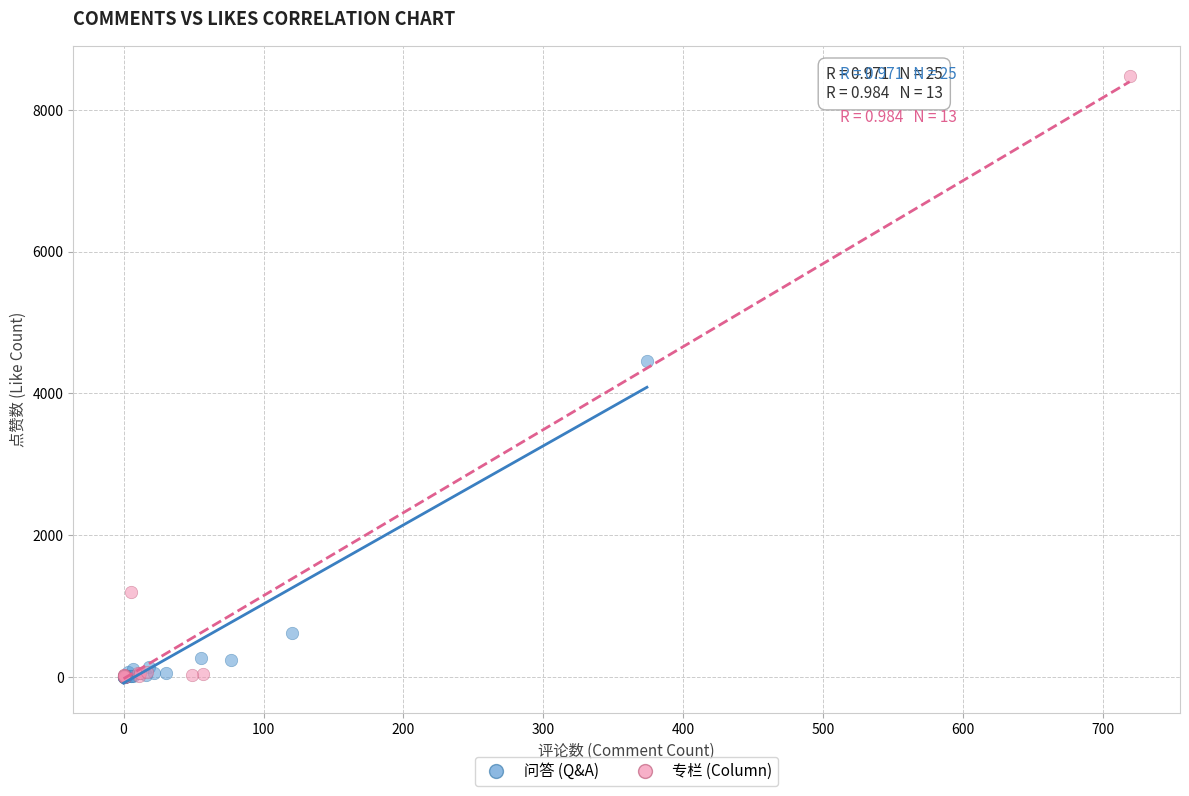

Which series contains the highest Y value?

专栏 (Column)